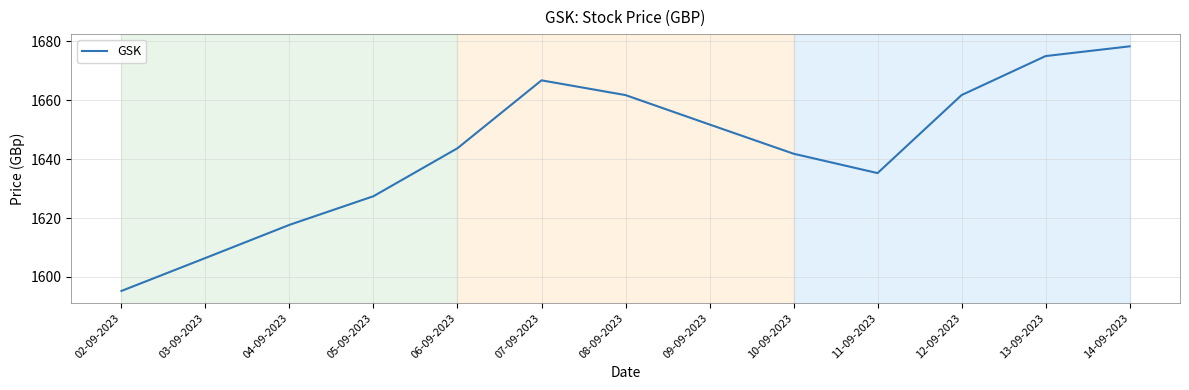

What is the smallest value displayed?

1595.3